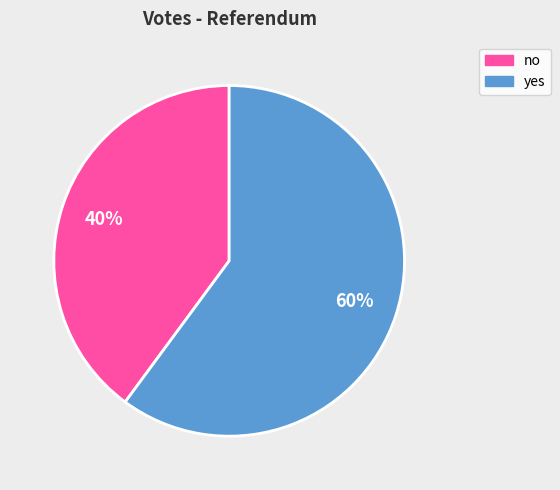

Count the number of slices in the pie.

2